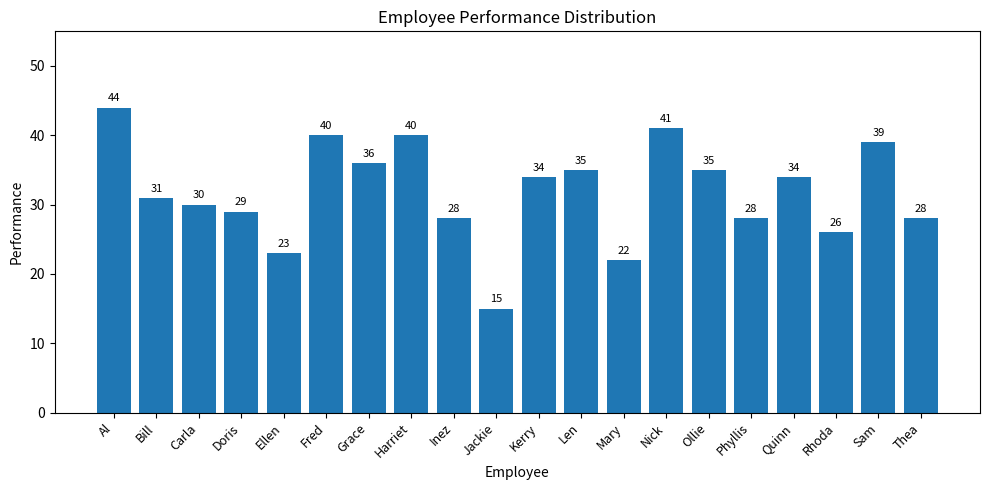

What is the sum of all values?

638